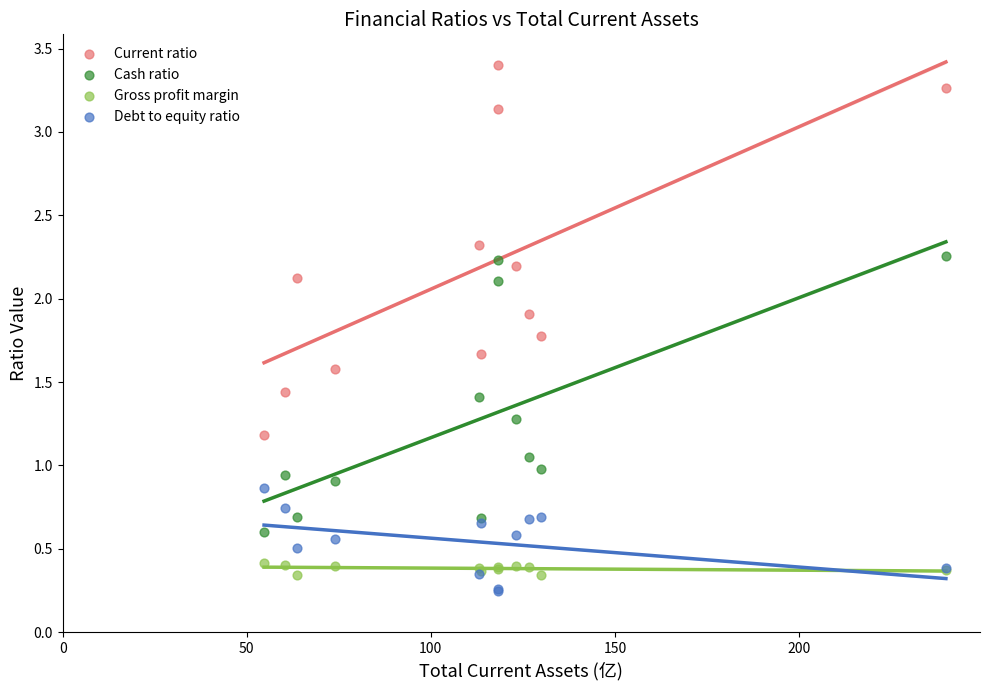

Which series reaches the minimum Y coordinate?

Debt to equity ratio